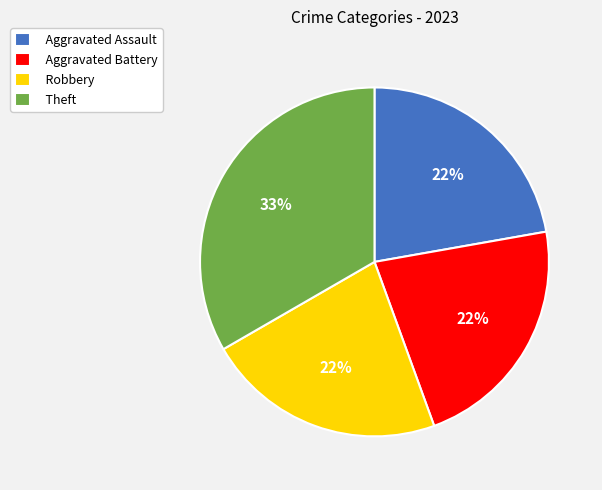

Is the sum of Robbery and Aggravated Battery greater than half?

No